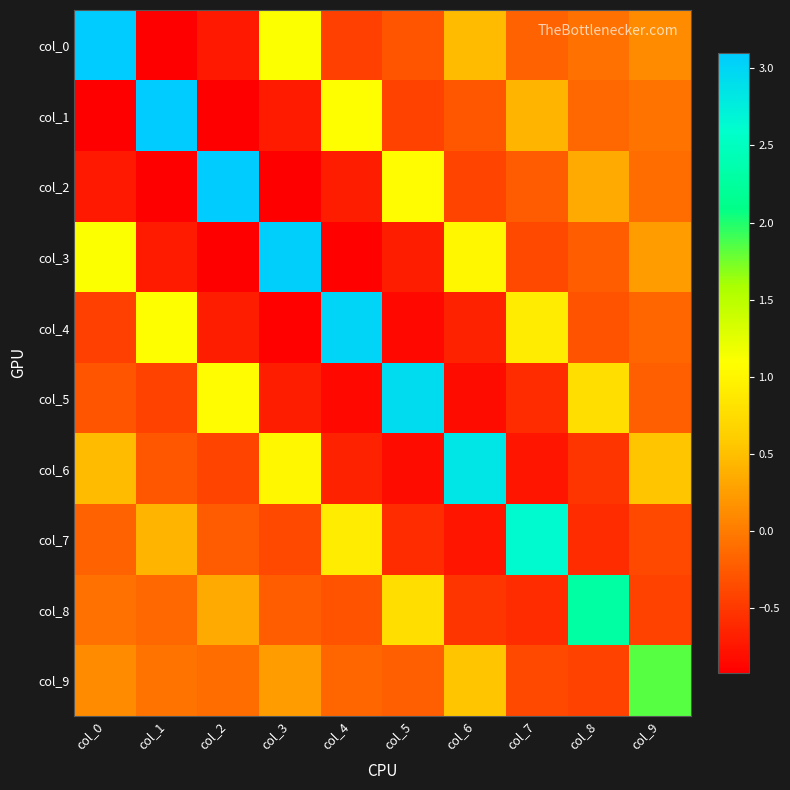

Between col_2 and col_6, which series saw the biggest shift?

col_2